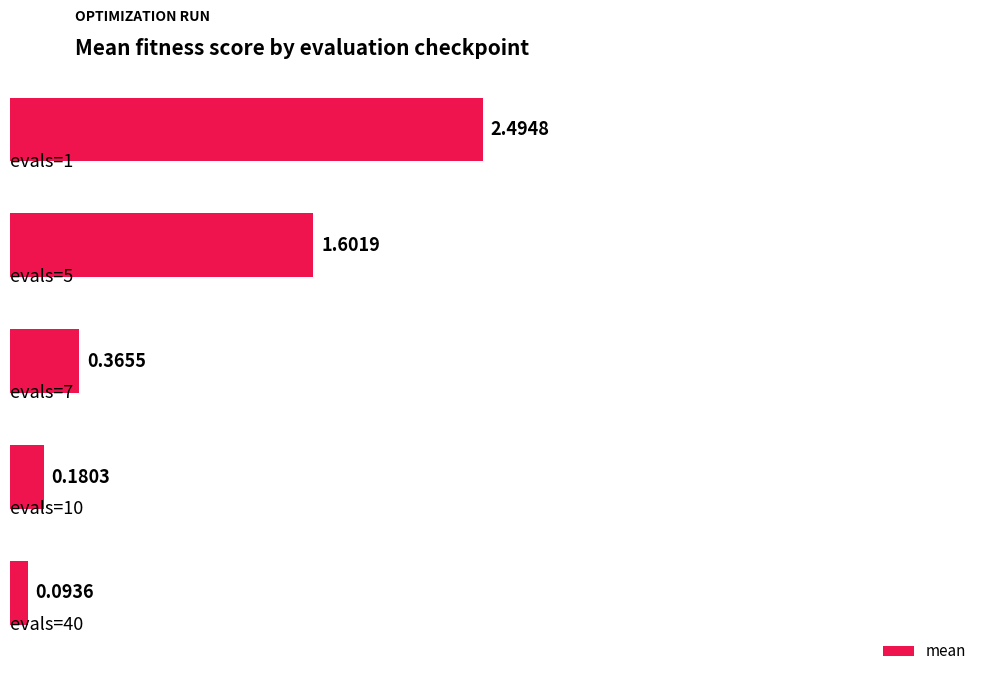

What is the difference between the maximum and second lowest values?

2.3